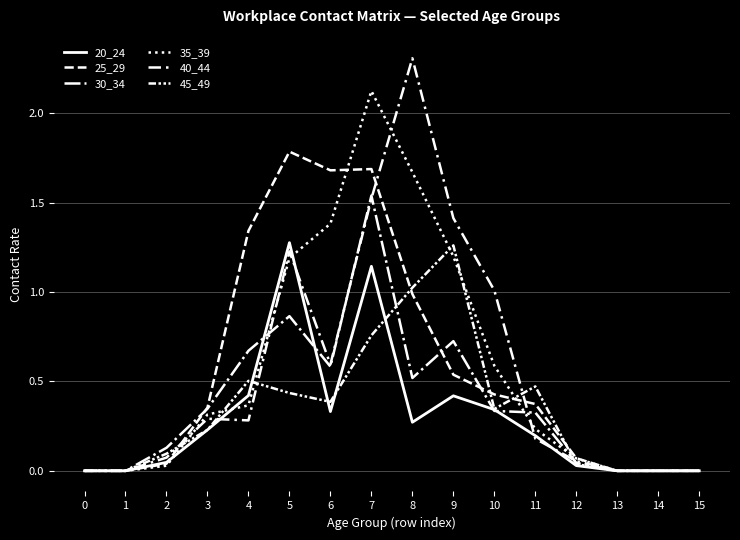

Reading left to right, list all the values displayed in this chart.

20_24: 0.0	0.0	0.0	0.2	0.4	1.3	0.3	1.1	0.3	0.4	0.3	0.2	0.0	0.0	0.0	0.0
25_29: 0.0	0.0	0.0	0.4	1.3	1.8	1.7	1.7	1.0	0.5	0.4	0.4	0.1	0.0	0.0	0.0
30_34: 0.0	0.0	0.1	0.3	0.7	0.9	0.6	1.5	0.5	0.7	0.3	0.3	0.0	0.0	0.0	0.0
35_39: 0.0	0.0	0.0	0.3	0.4	1.2	1.4	2.1	1.7	1.2	0.6	0.2	0.1	0.0	0.0	0.0
40_44: 0.0	0.0	0.1	0.3	0.3	1.2	0.6	1.5	2.3	1.4	1.0	0.2	0.1	0.0	0.0	0.0
45_49: 0.0	0.0	0.1	0.2	0.5	0.4	0.4	0.8	1.0	1.3	0.3	0.5	0.0	0.0	0.0	0.0